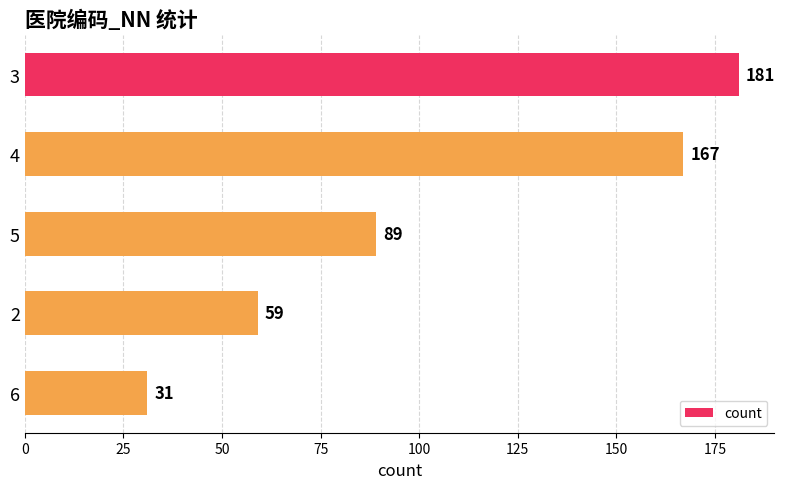

Rank the categories by value from highest to lowest.

3, 4, 5, 2, 6